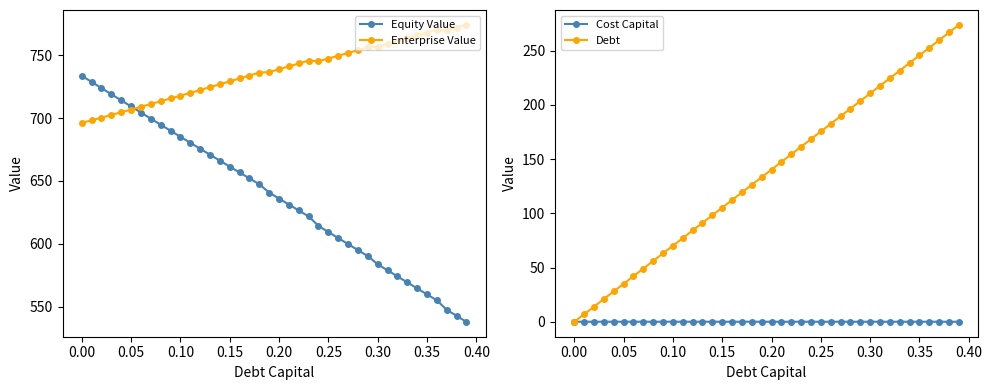

List the series in order of their peak value, highest first.

Enterprise Value, Equity Value, Debt, Cost Capital